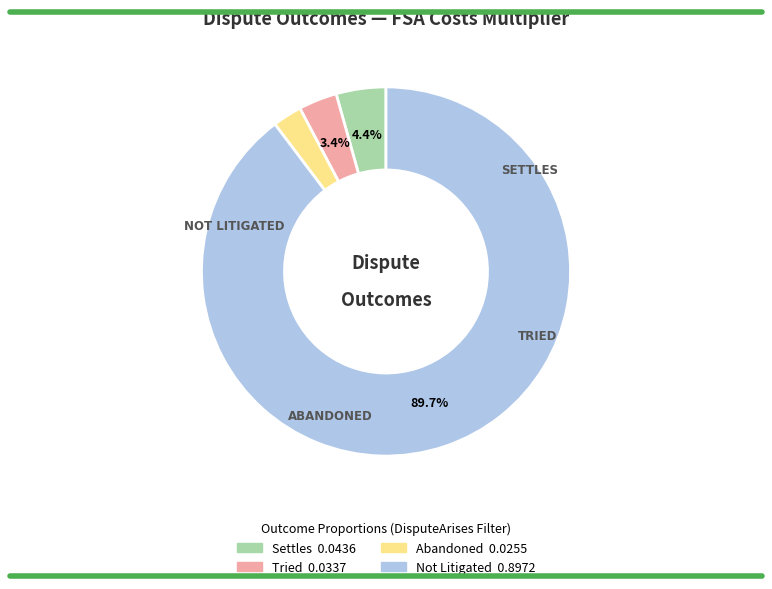

Rank the categories by value from lowest to highest.

Abandoned, Tried, Settles, Not Litigated